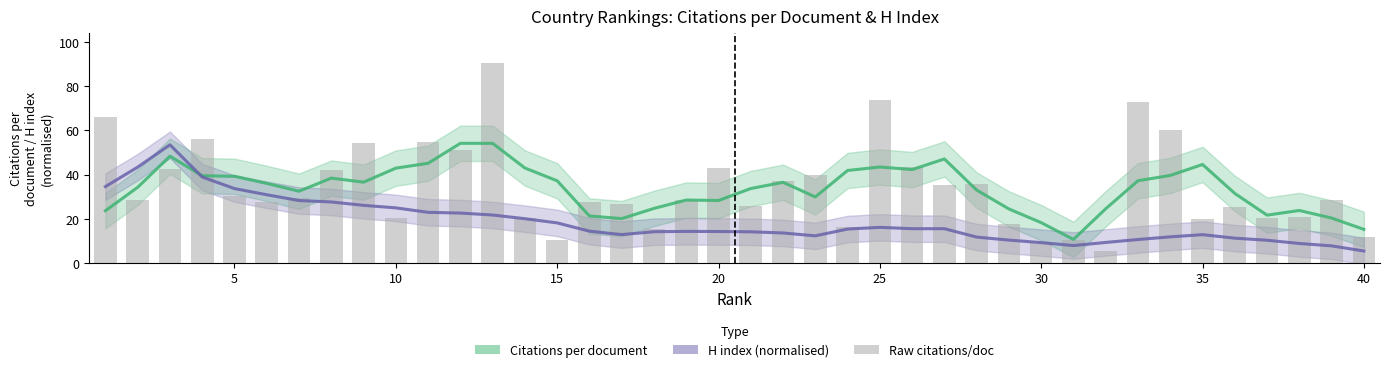

At which label does the data first exceed 28?

1